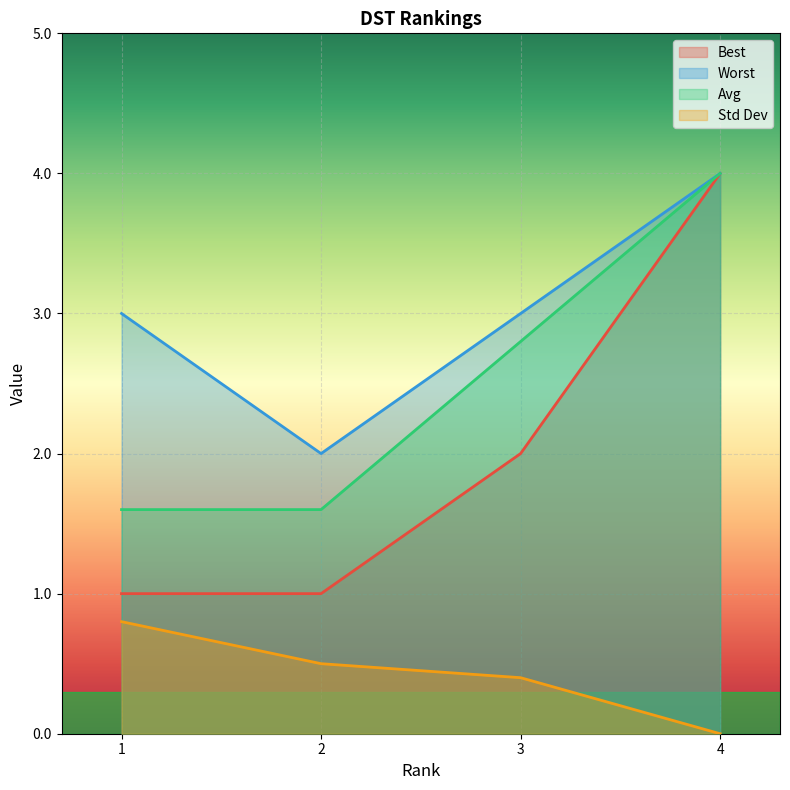

What is the difference between the highest and lowest values at 2?

1.5